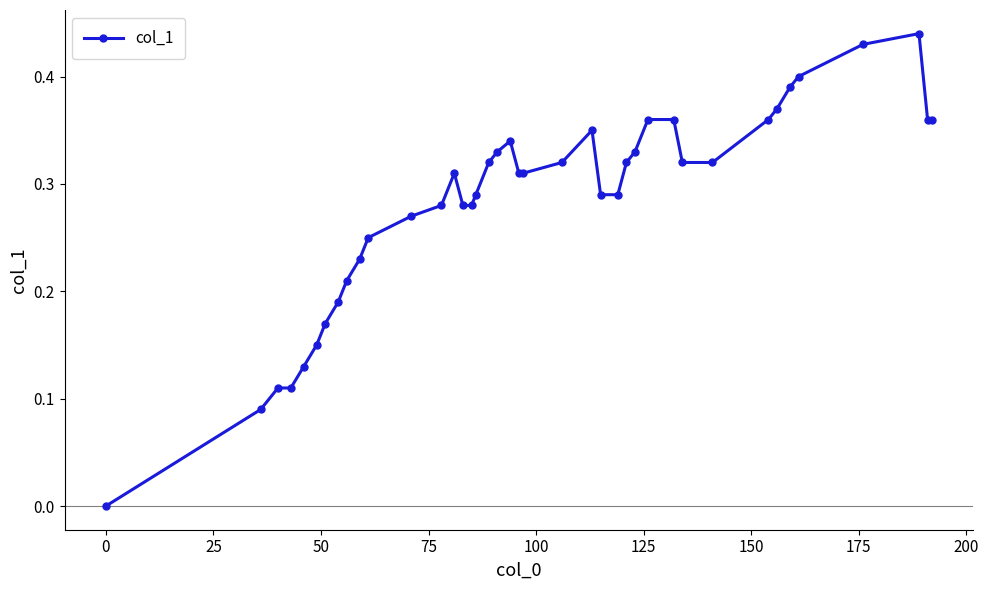

How many values are between 0 and 1?

40